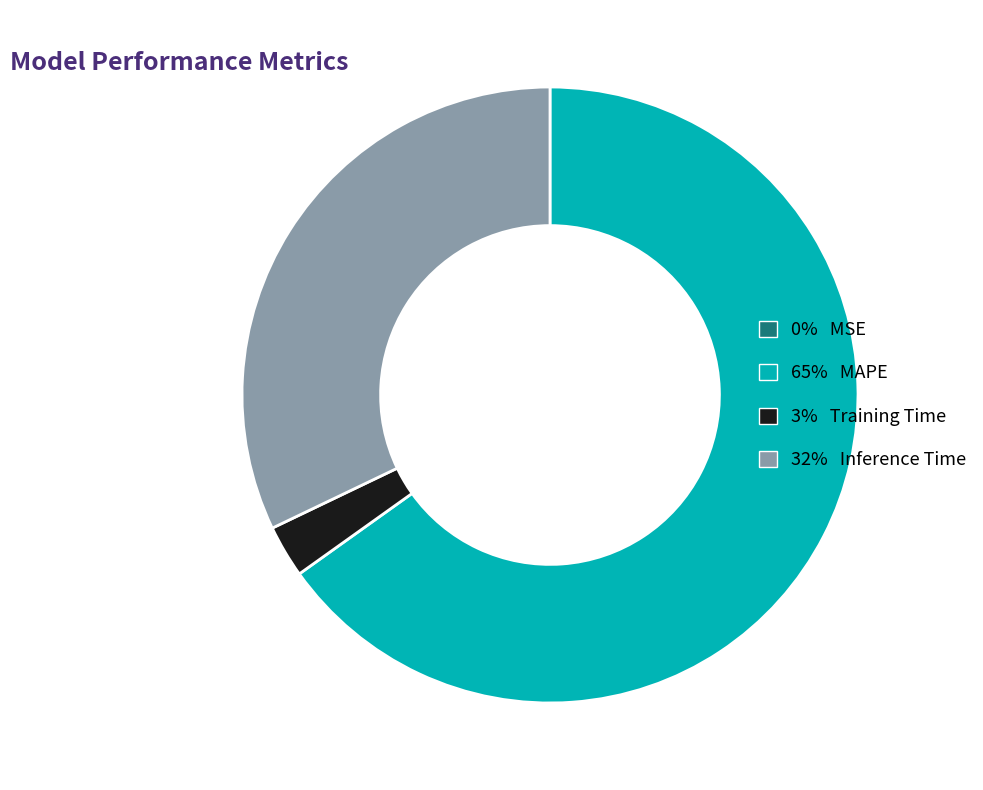

The 65% MAPE slice represents 58% of the pie. True or false?

False